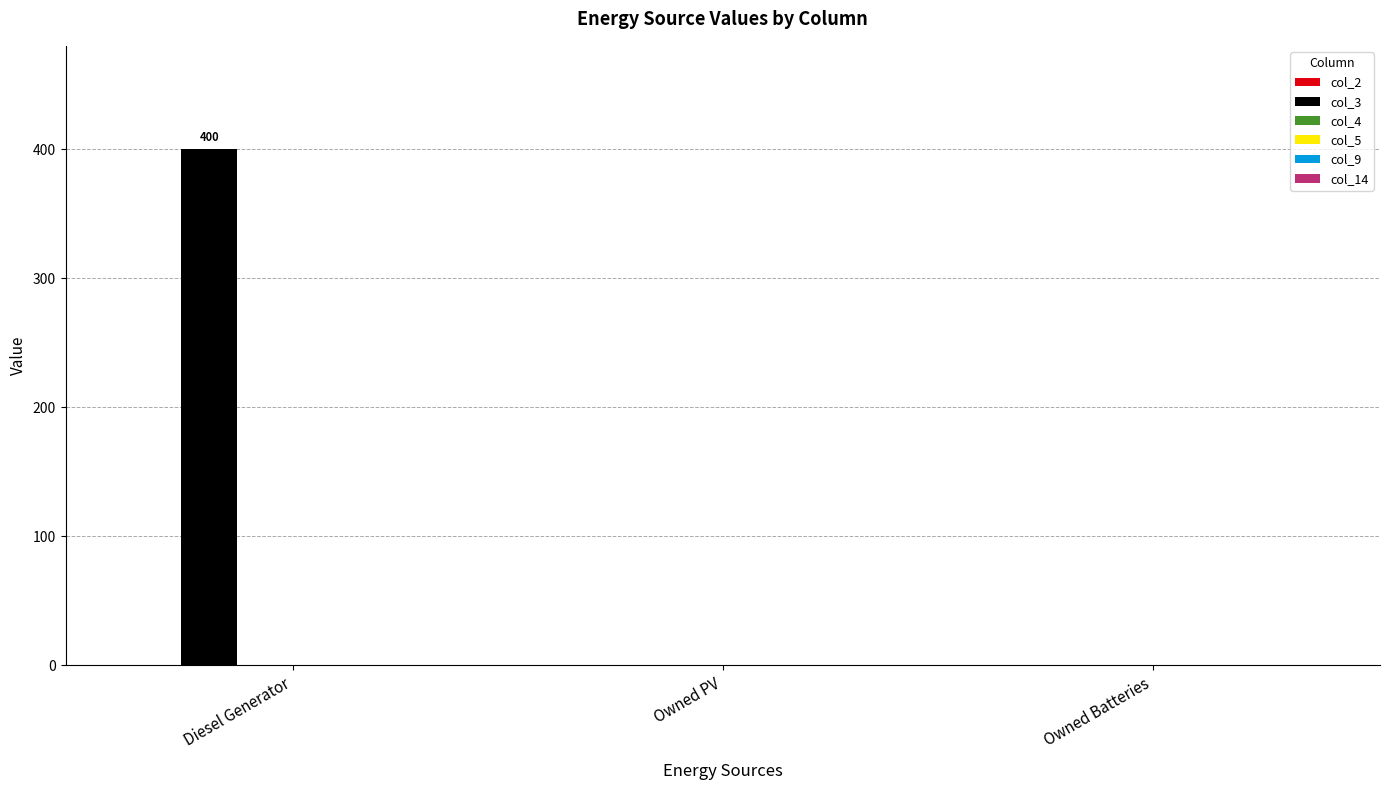

Are the bars horizontal?

No